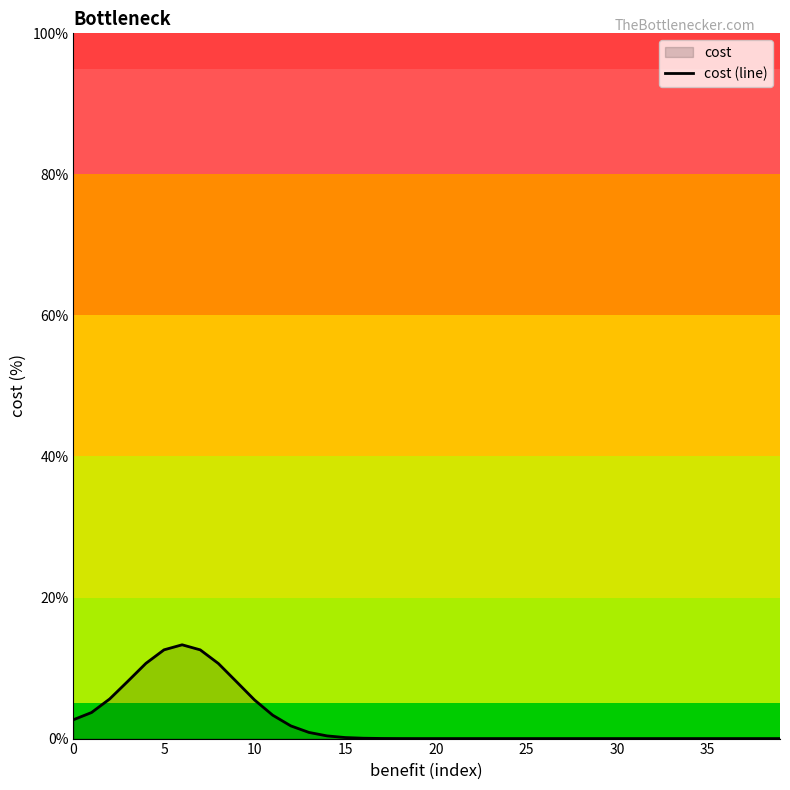

What is the difference between the maximum and minimum values?

13.3